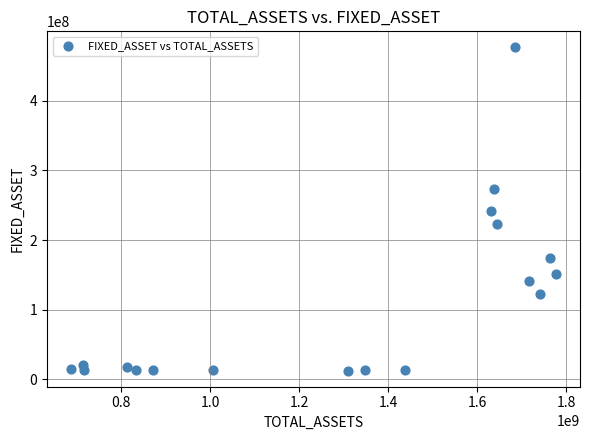

What is the range of Y values (max minus min)?

463535854.6